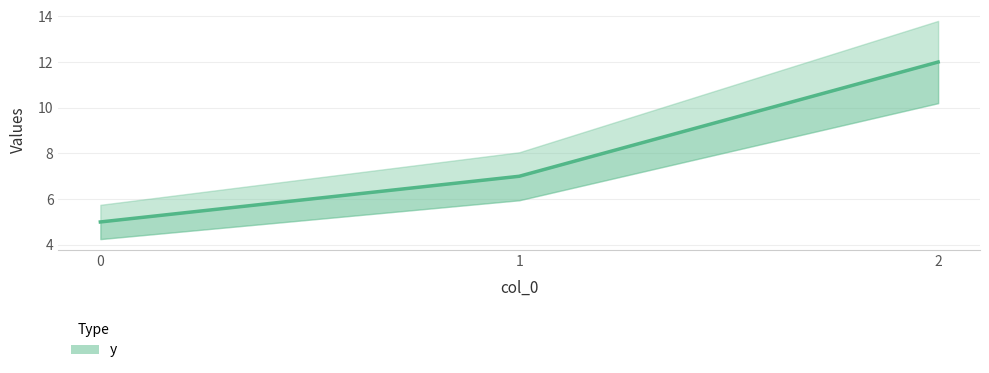

What is the value of the 1st point from the left?

5